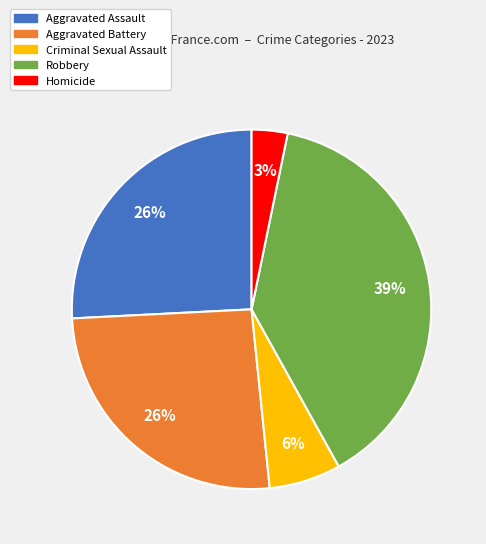

Is it true that Criminal Sexual Assault is 19% of the pie?

False